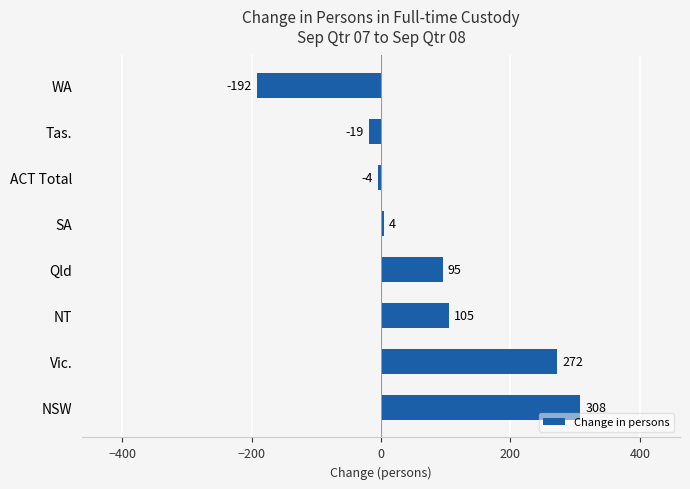

The chart shows a value of 308 at NSW. True or false?

True